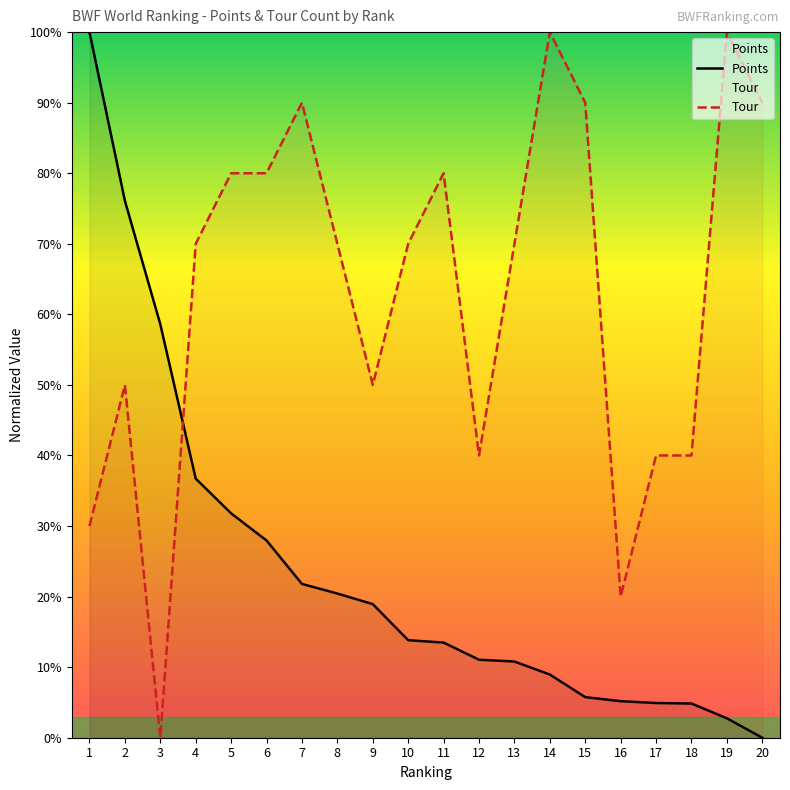

List the series in order of their peak value, highest first.

Points, Tour